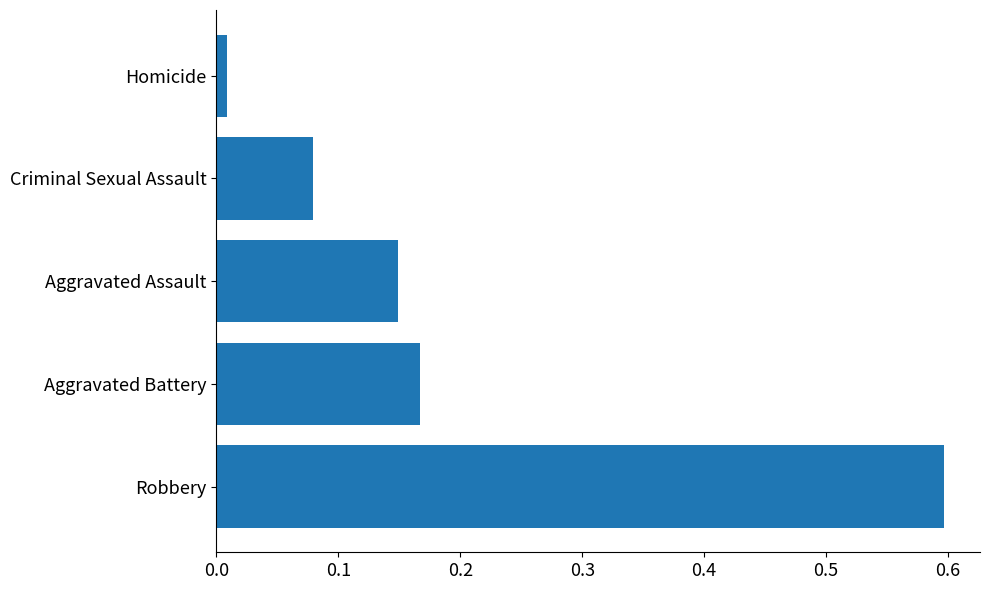

Which category has the lowest value across all series?

Homicide